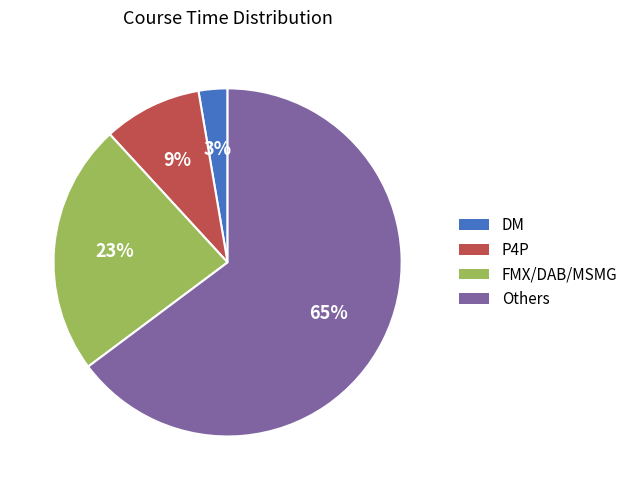

To the nearest percent, what is the difference between the largest and smallest slice percentages?

62%